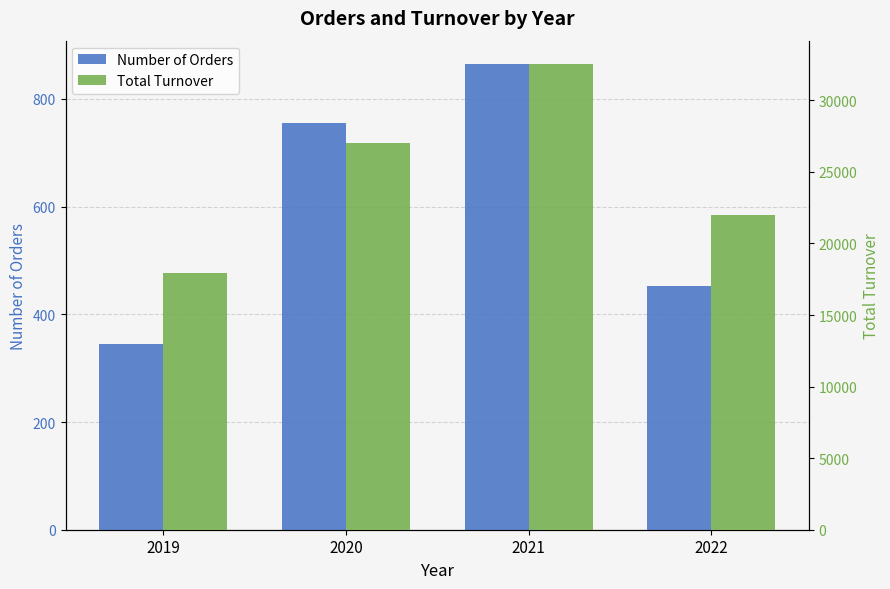

Rank the categories by Number of Orders value from lowest to highest.

2019, 2022, 2020, 2021